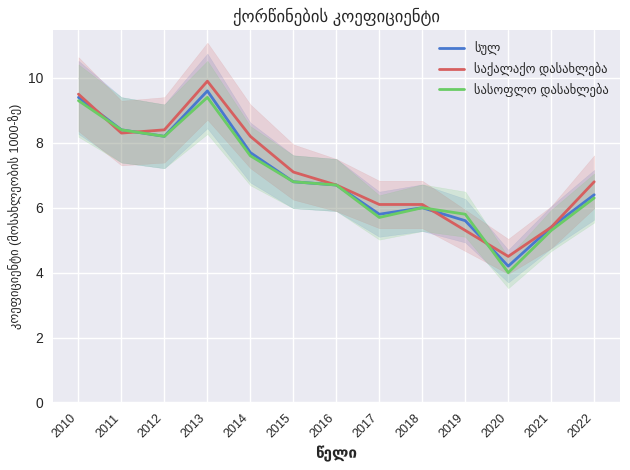

What is the difference between the maximum and minimum values in the სულ series?

5.4